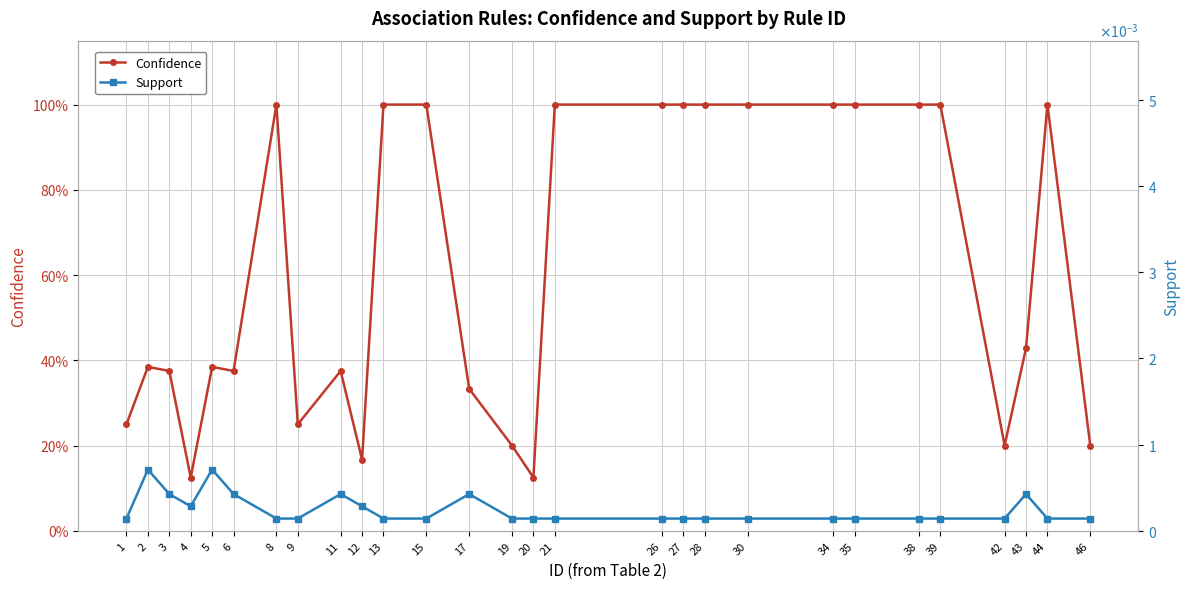

Which series has the largest total across all categories?

Confidence